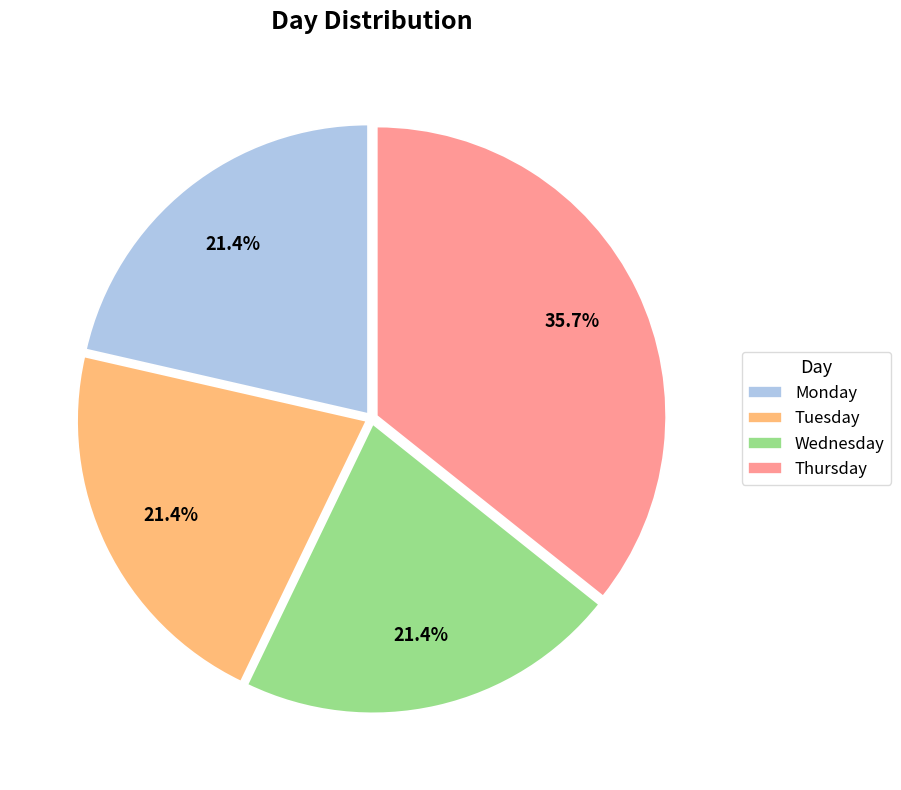

Is there any slice that represents more than half of the pie?

No